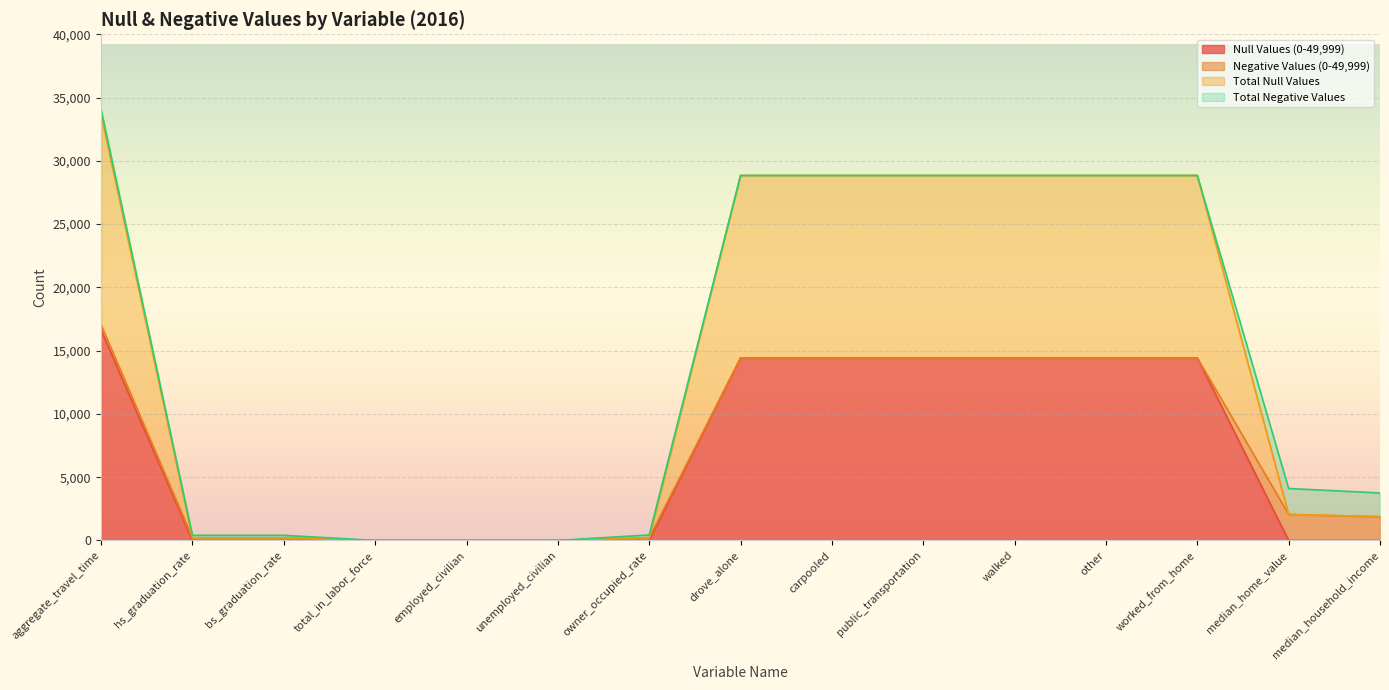

Which series has the largest total across all categories?

Total Null Values